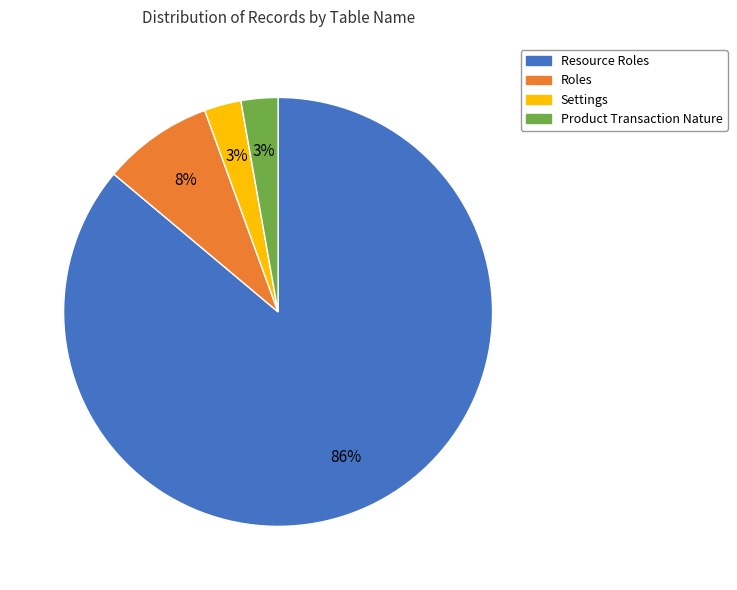

True or false: Roles accounts for 8% of the total.

True